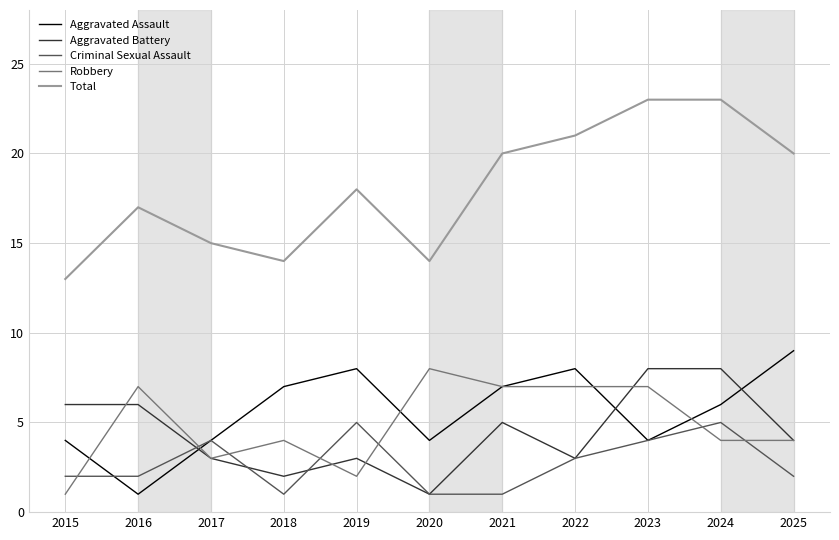

True or false: Total has a value of 14 at 2018.

True